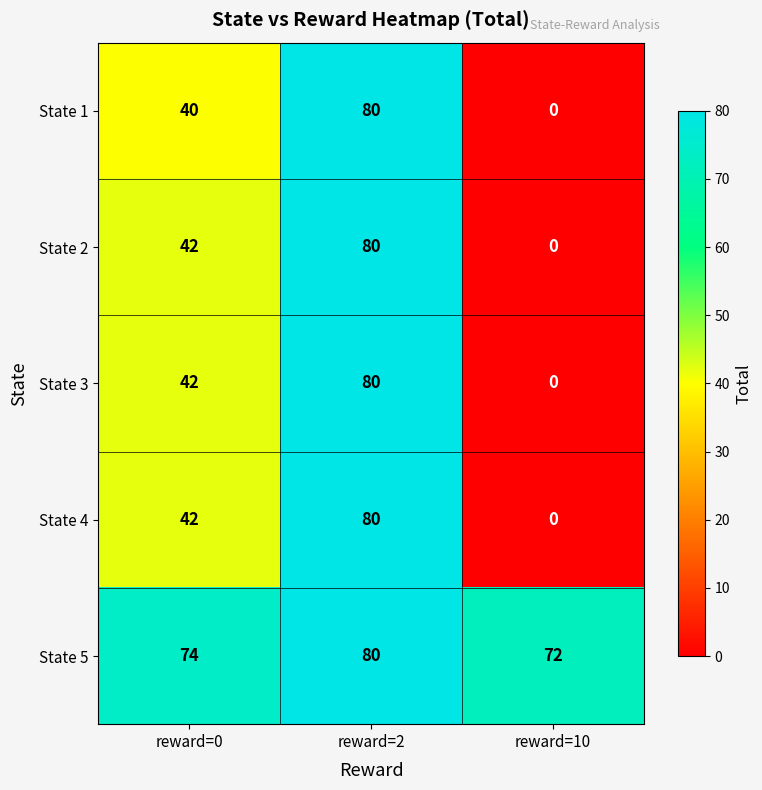

Is it true that State 4 equals 0 at reward=10?

True